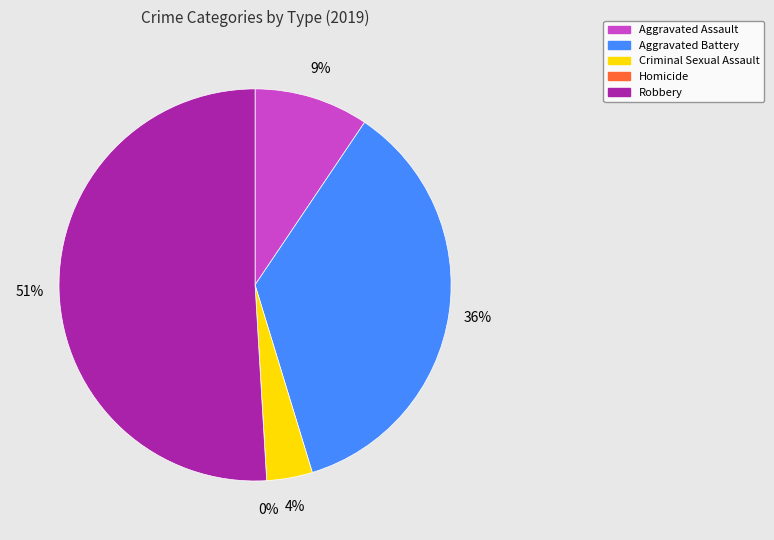

Rank the categories by value from lowest to highest.

Homicide, Criminal Sexual Assault, Aggravated Assault, Aggravated Battery, Robbery